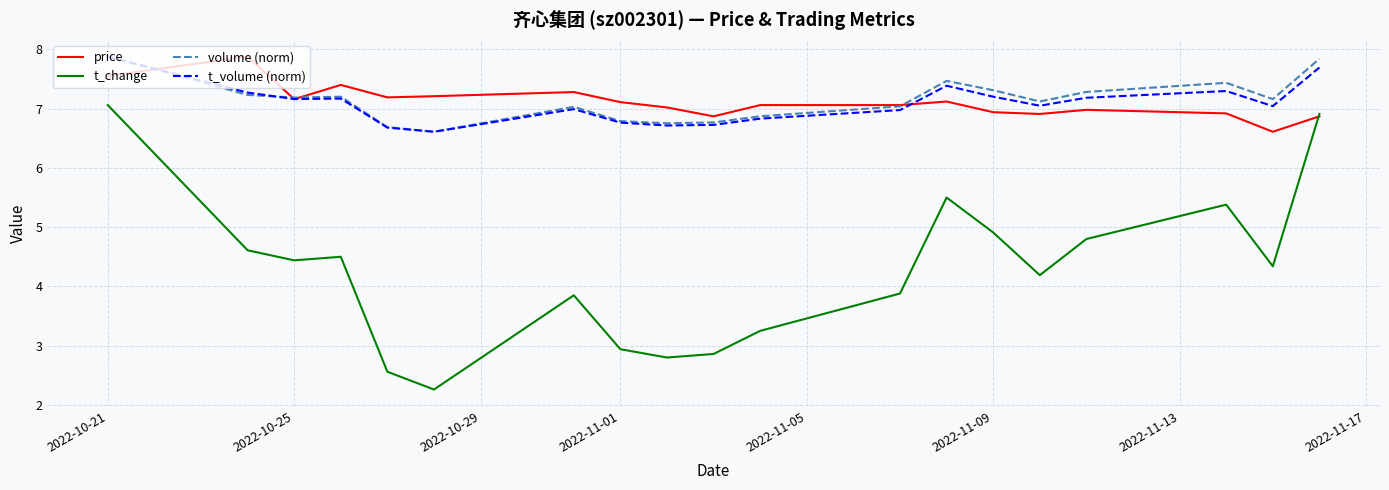

True or false: t_volume (norm) and t_change cross at least once.

False